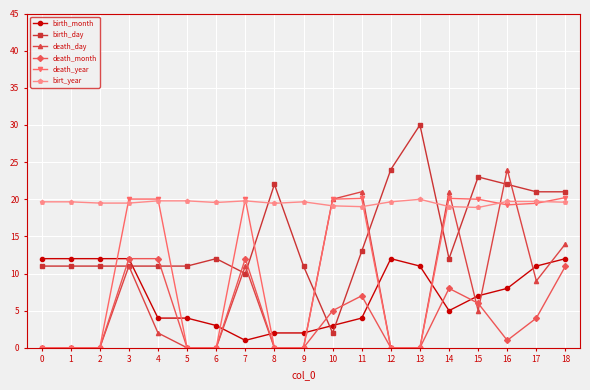

True or false: death_year has more than 0 interior local peaks.

True